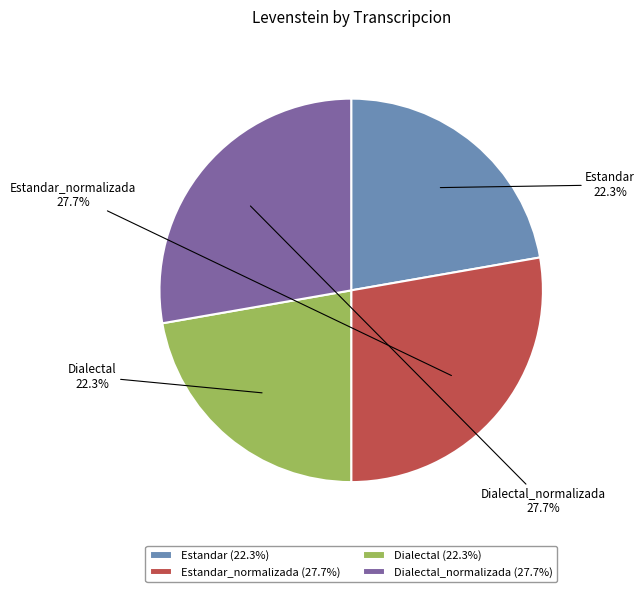

What is the ratio of the value at Dialectal_normalizada to the value at Estandar?

1.2